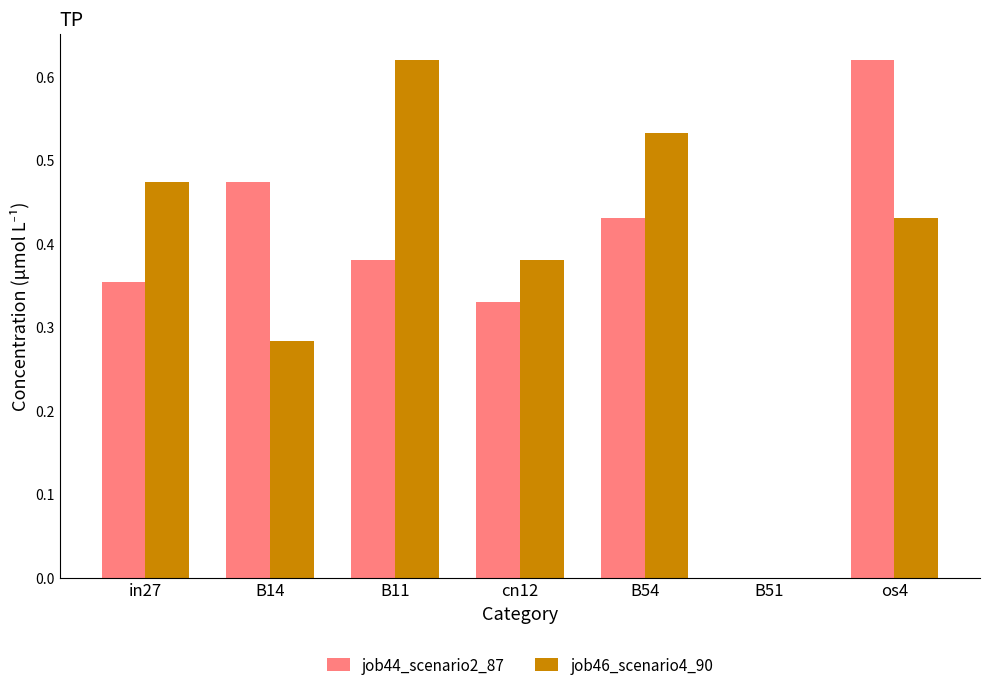

At which label does job46_scenario4_90 reach its peak?

B11